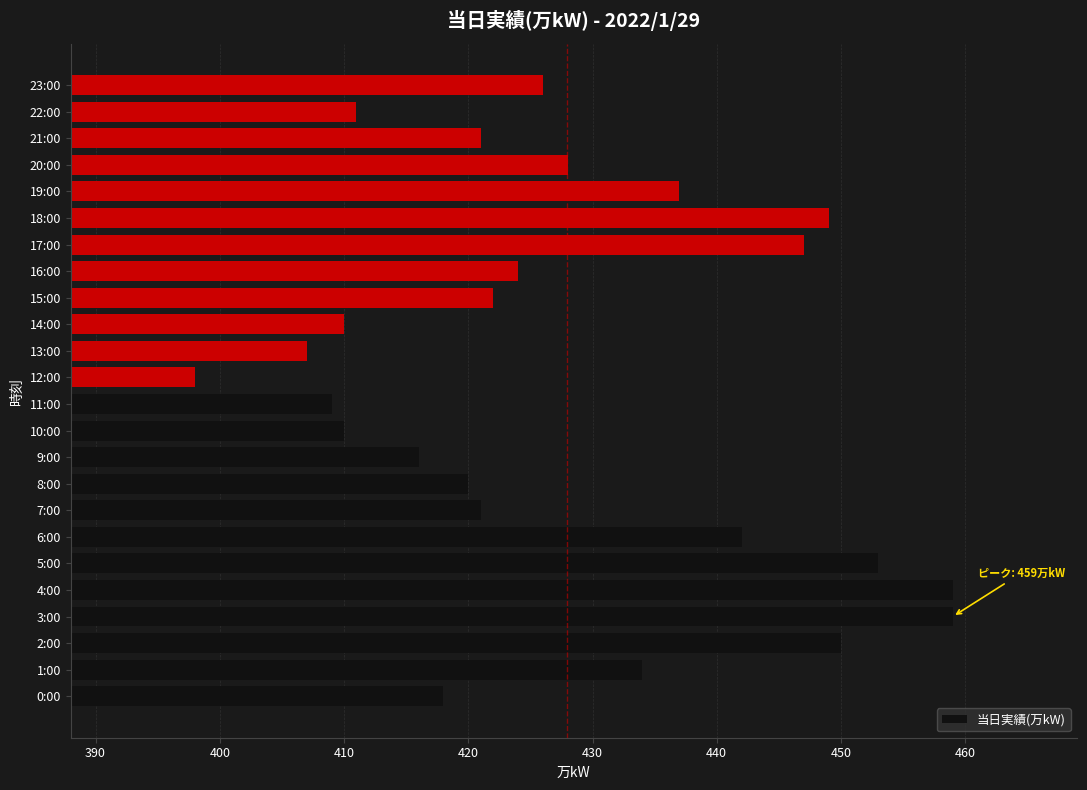

What is the average value?

428